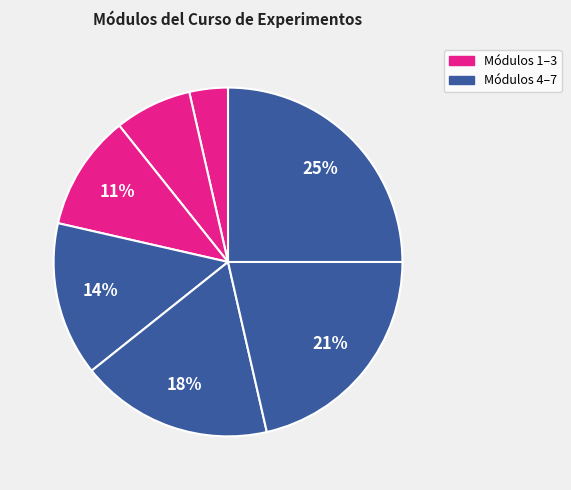

Count the number of slices in the pie.

7